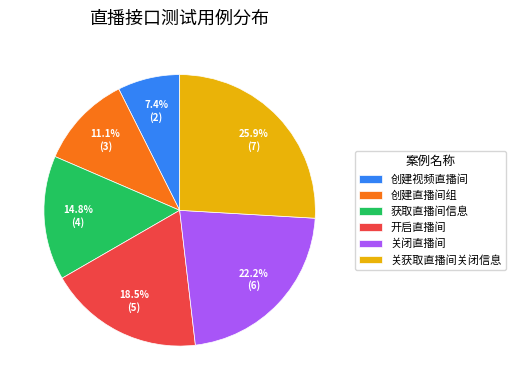

Is there a majority slice in this chart?

No